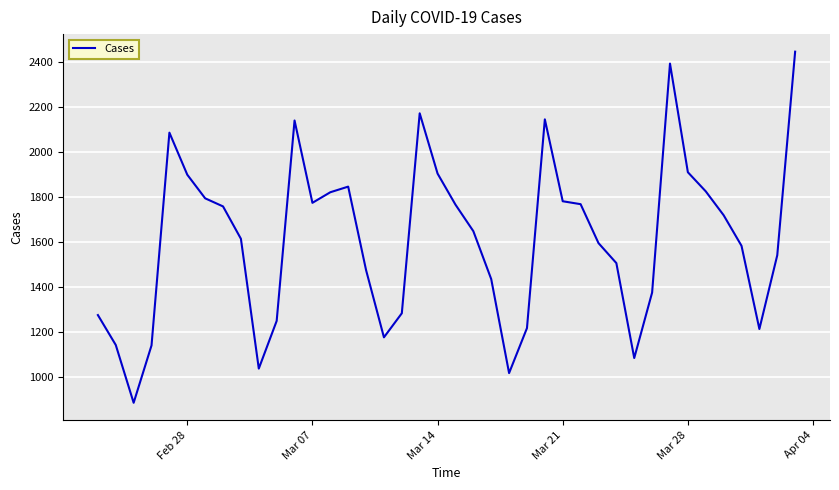

What is the difference between the maximum and minimum values?

1561